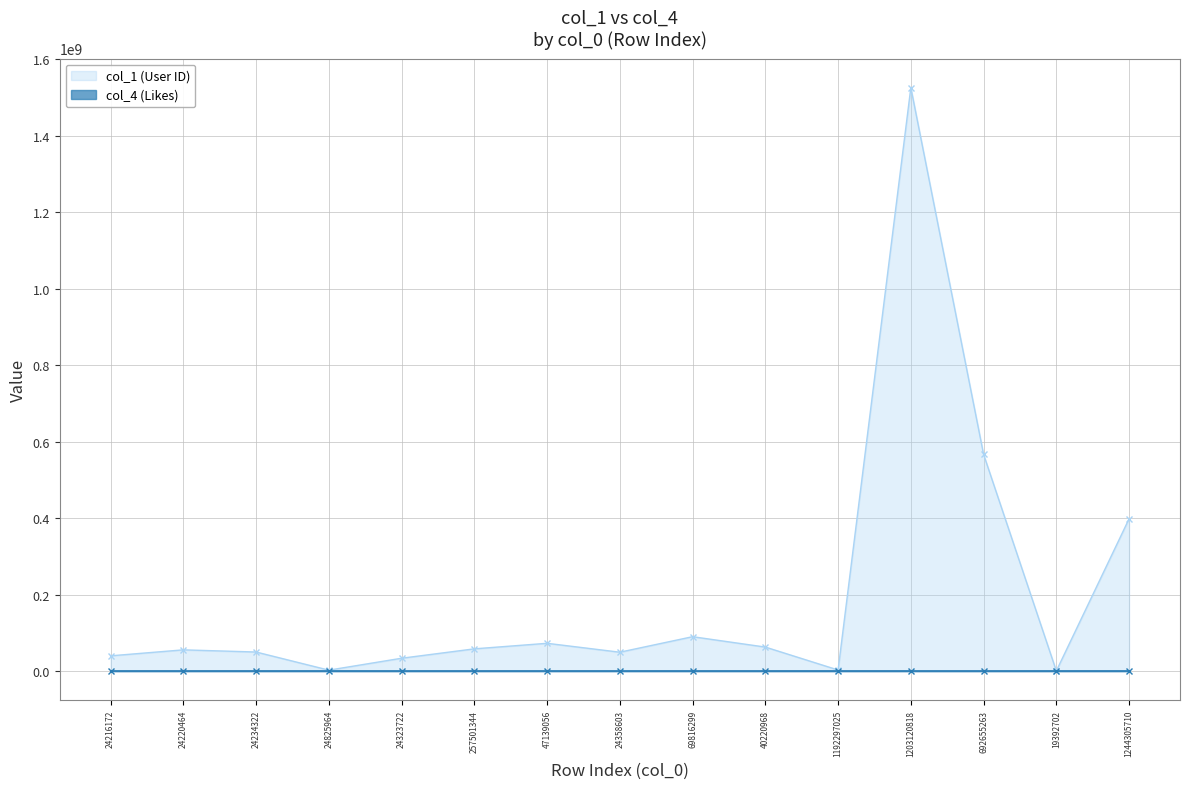

What is the average value of the col_1 (User ID) series?

200779583